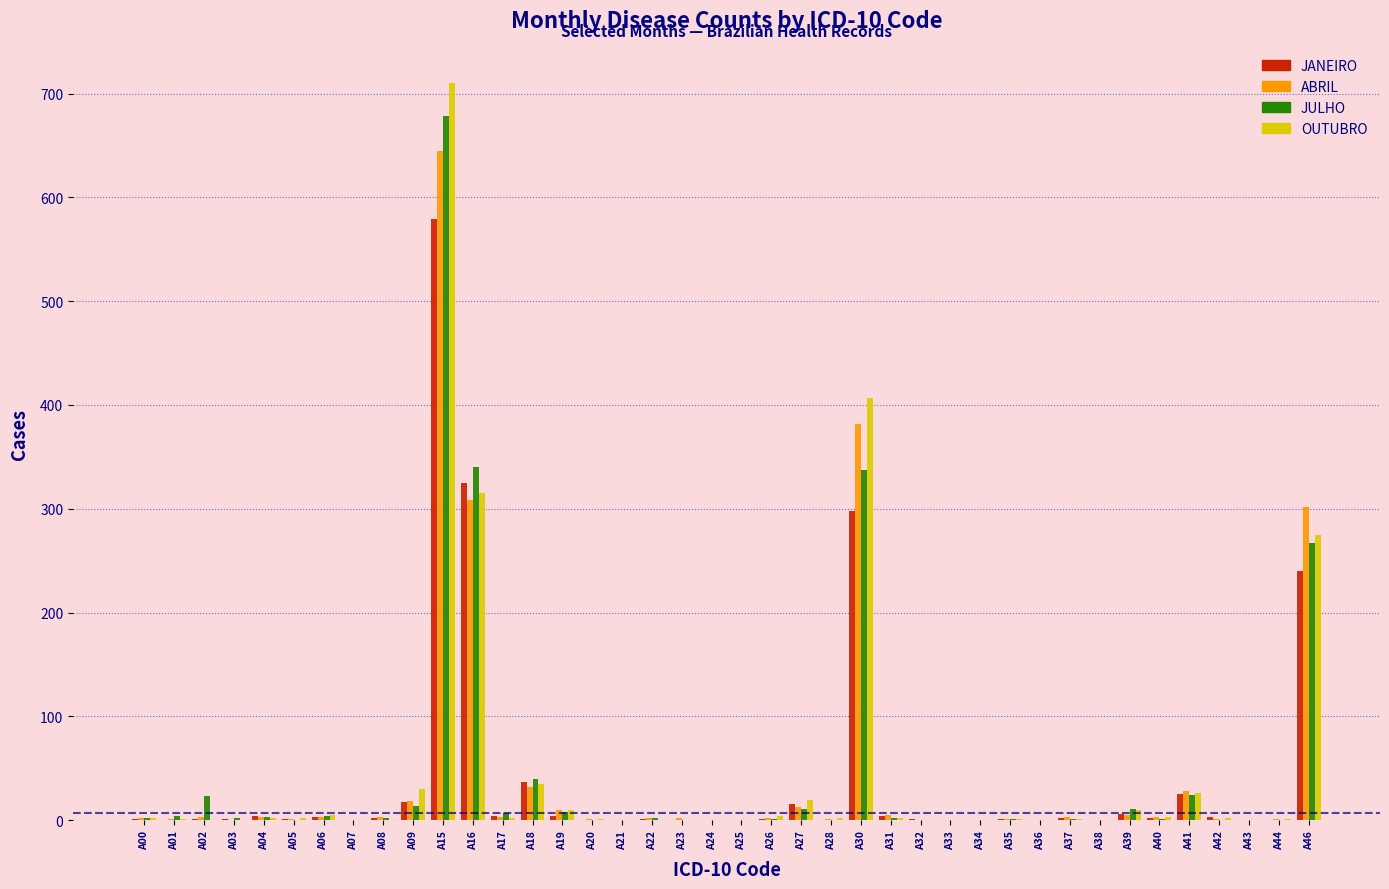

At which label does ABRIL reach its peak?

A15